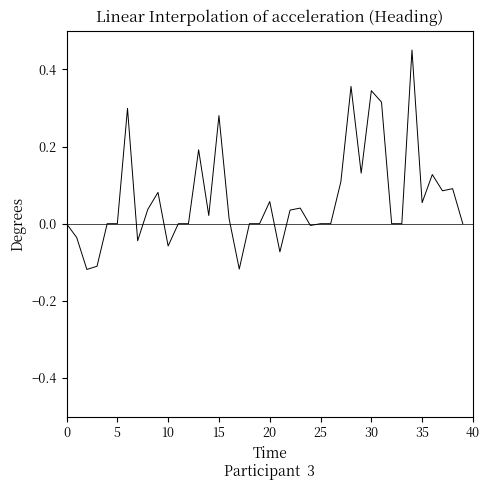

What is the label of the 20th point from the left?

19